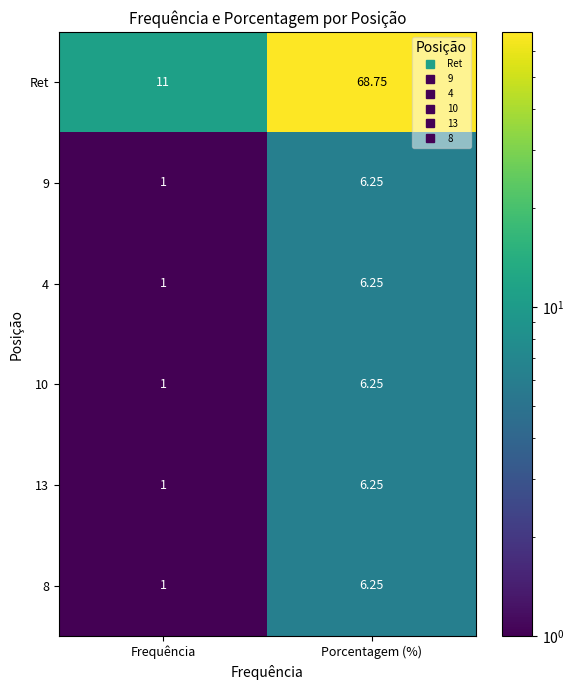

At which label does 9 reach its minimum?

Frequência